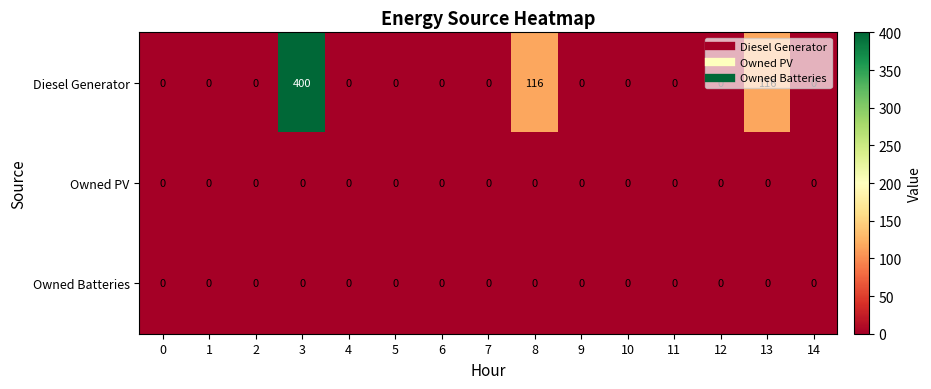

At which category is the sum across all series the highest?

3